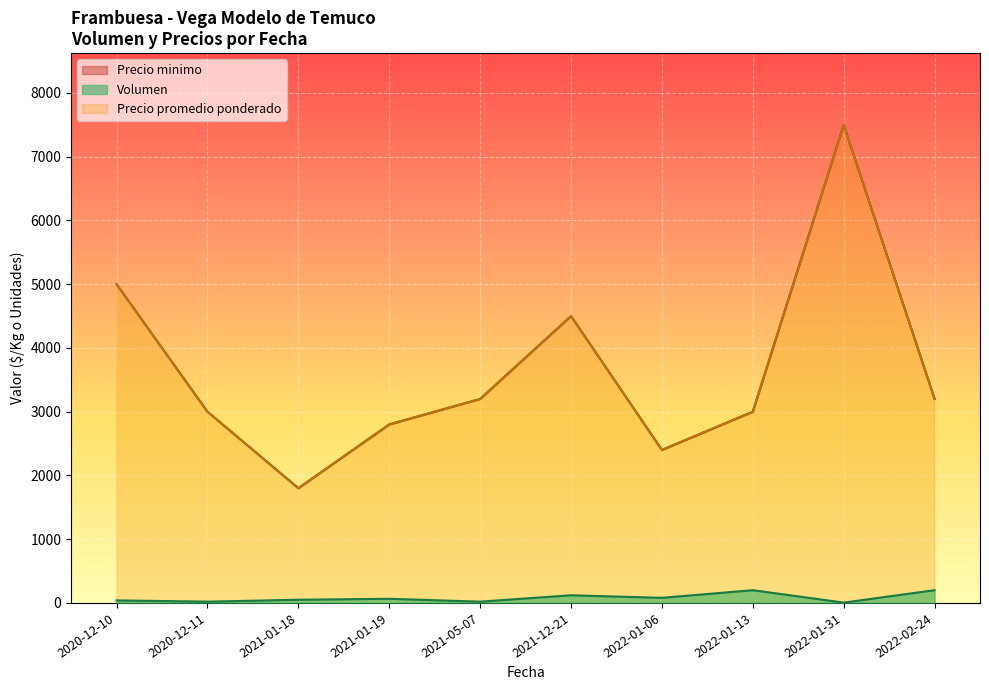

Is it true that Precio minimo equals 8426 at 2021-01-19?

False